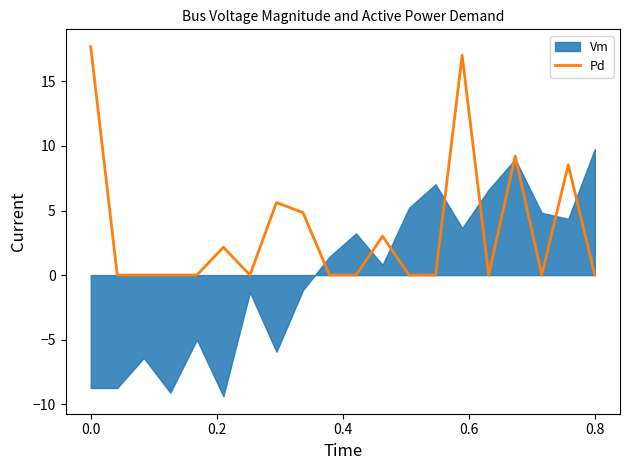

Is it true that the value at 17 is 0.0?

True